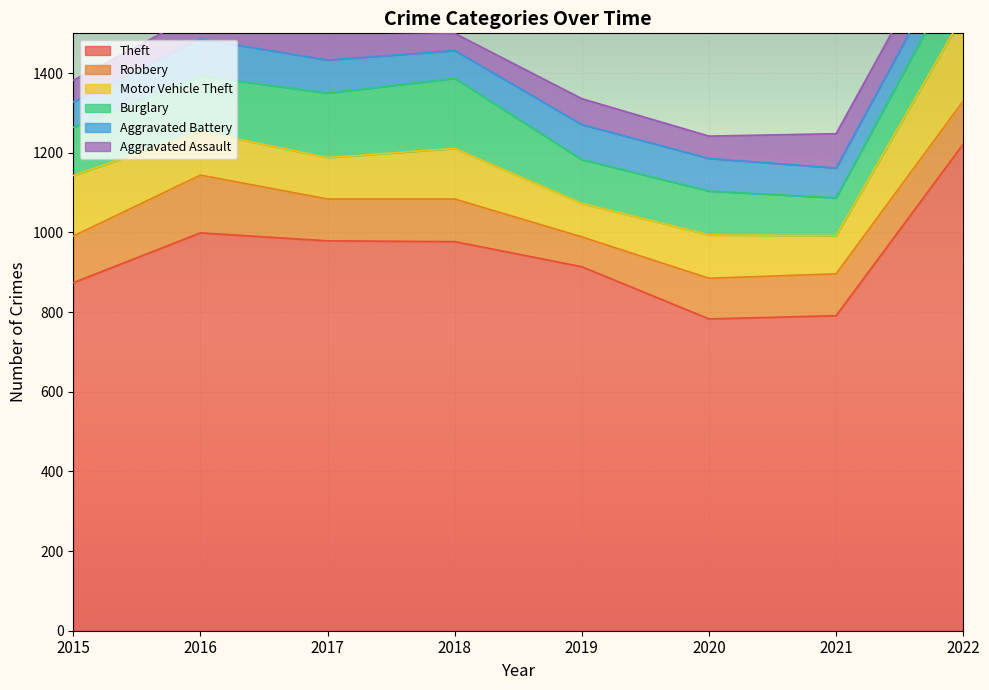

Which series changed the most between 2015 and 2018?

Theft